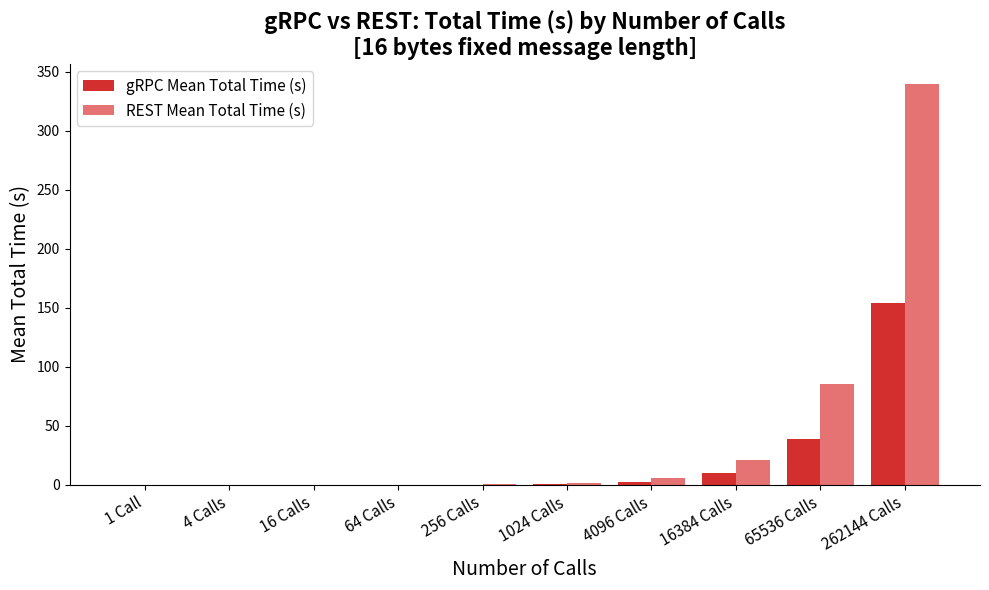

Is the value of gRPC Mean Total Time (s) at 262144 Calls greater than the value of REST Mean Total Time (s) at 65536 Calls?

Yes